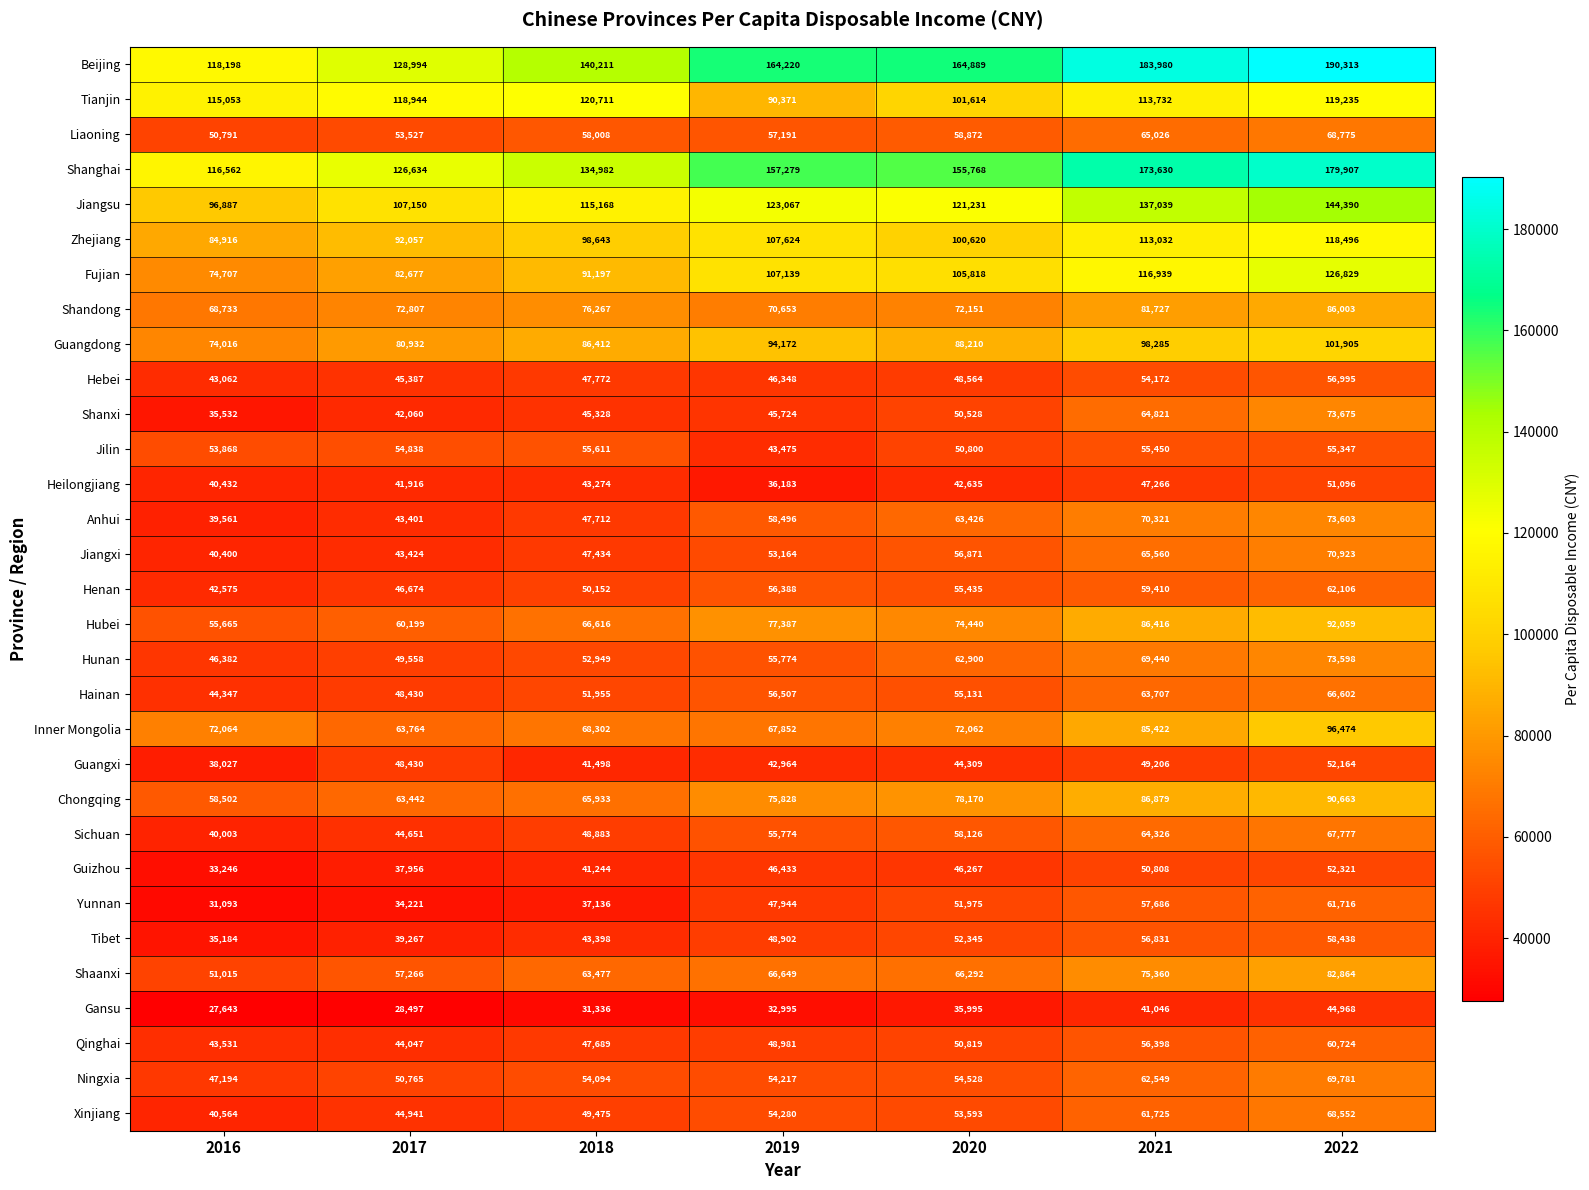

Rank the series at 2021 from highest to lowest value.

Beijing, Shanghai, Jiangsu, Fujian, Tianjin, Zhejiang, Guangdong, Chongqing, Hubei, Inner Mongolia, Shandong, Shaanxi, Anhui, Hunan, Jiangxi, Liaoning, Shanxi, Sichuan, Hainan, Ningxia, Xinjiang, Henan, Yunnan, Tibet, Qinghai, Jilin, Hebei, Guizhou, Guangxi, Heilongjiang, Gansu